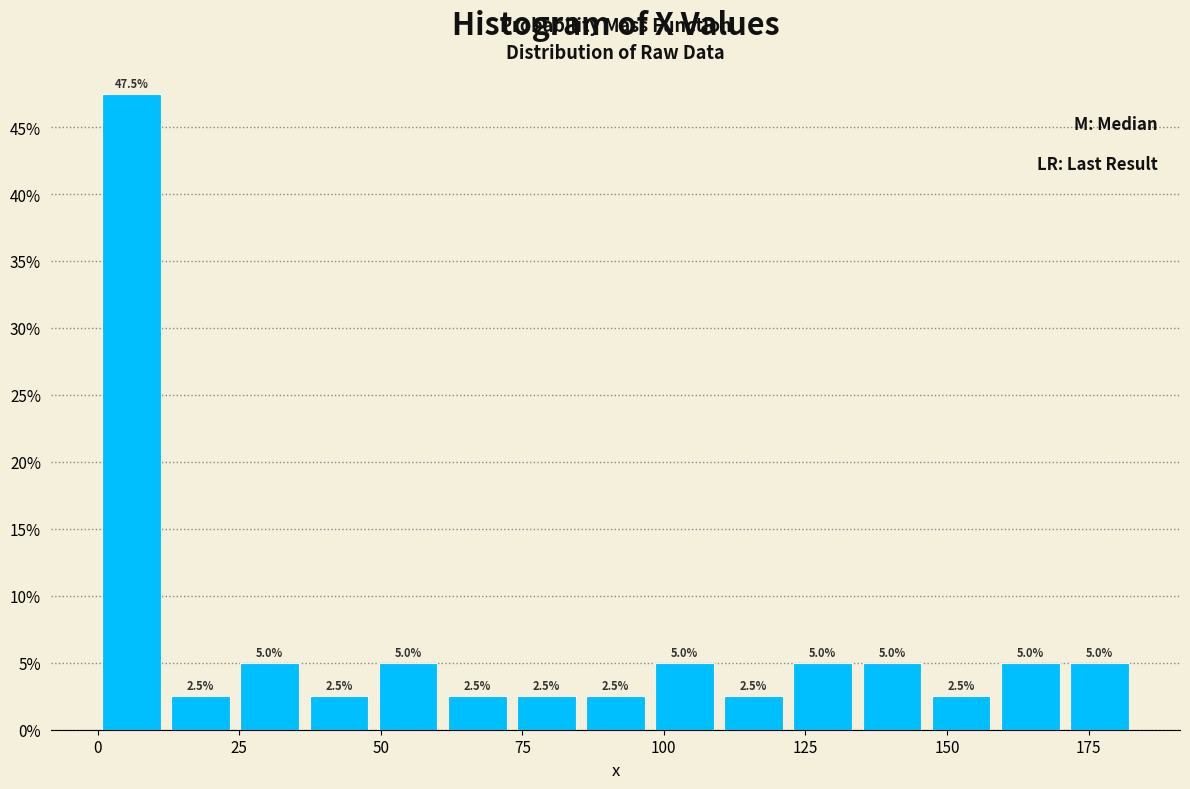

Around what value on the x-axis is the tallest bar? Give the approximate position of its centre, as read against the axis.

5